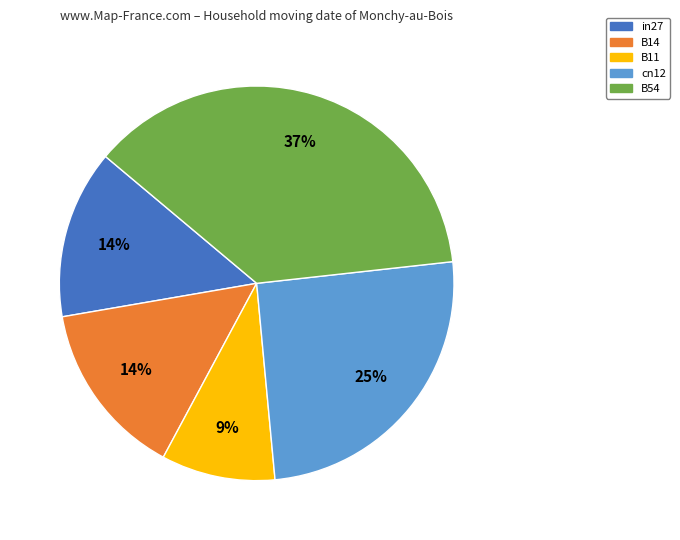

Count the number of slices in the pie.

5